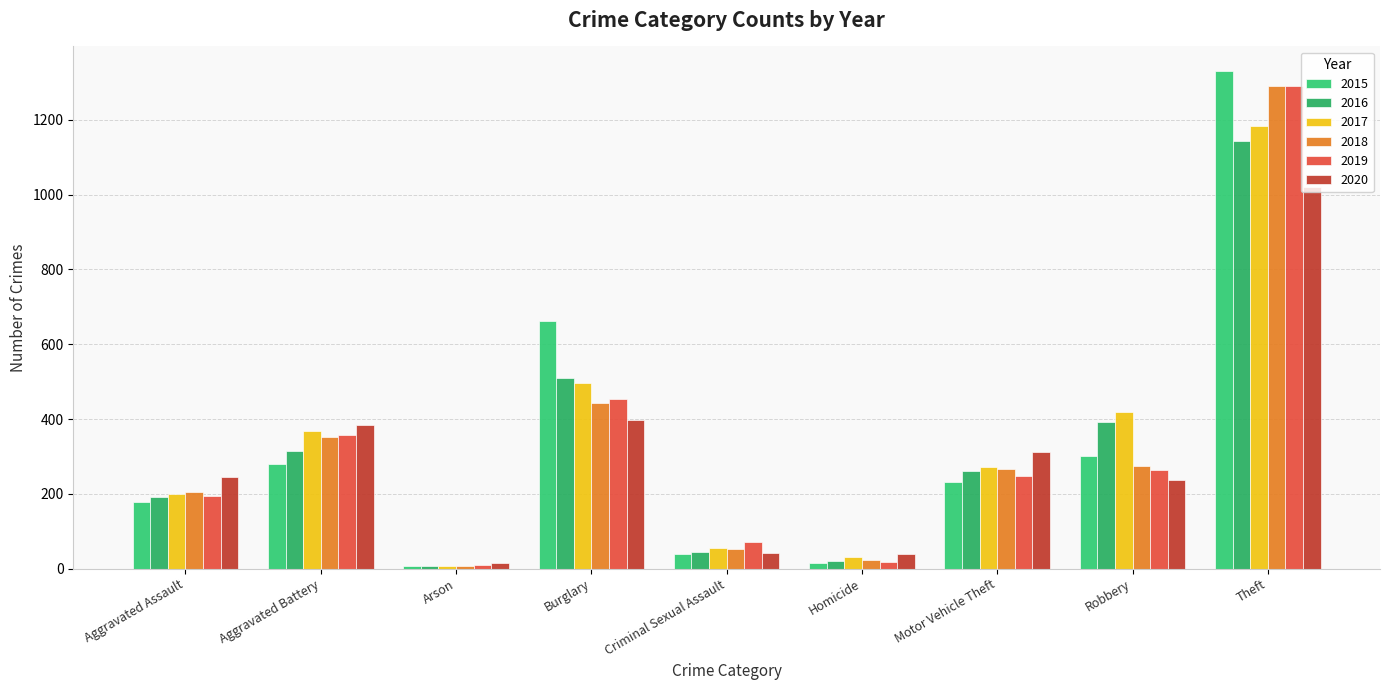

Read the 2015 value at Aggravated Assault.

177